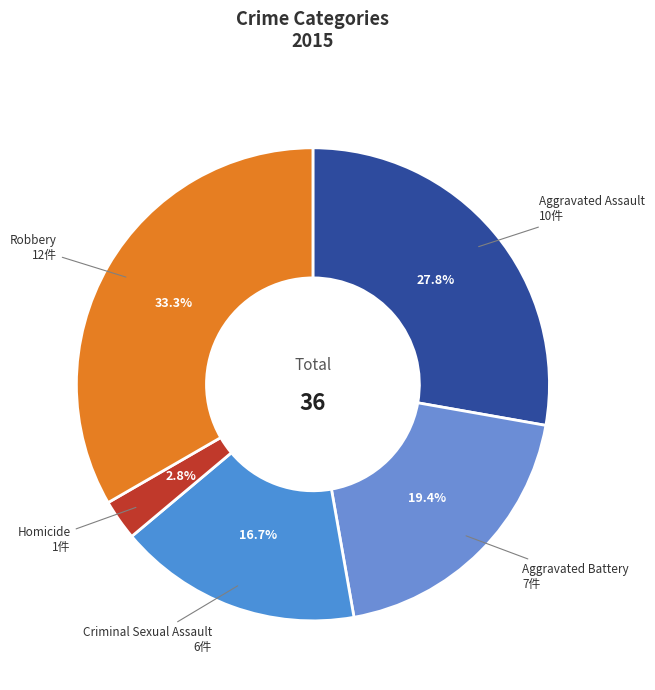

To the nearest percent, what is the difference between the largest and smallest slice percentages?

31%